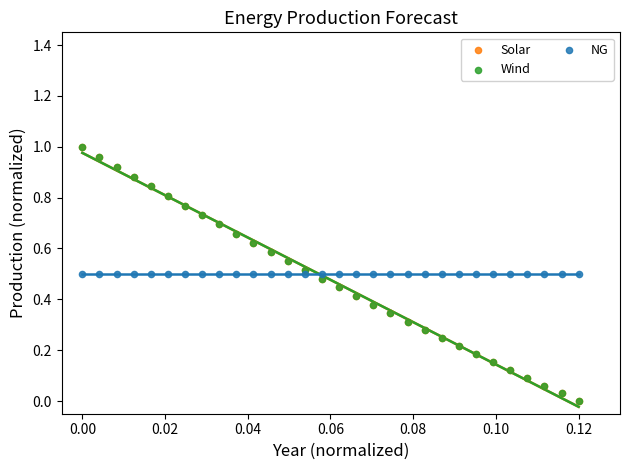

What are all the series names shown in the legend?

Solar, Wind, NG